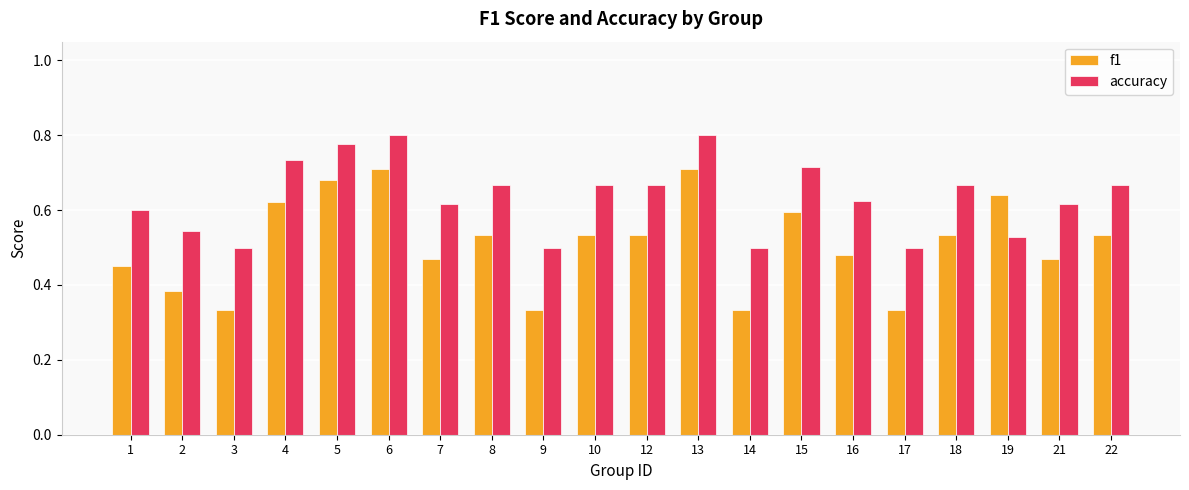

Which series changed the most between 9 and 22?

f1